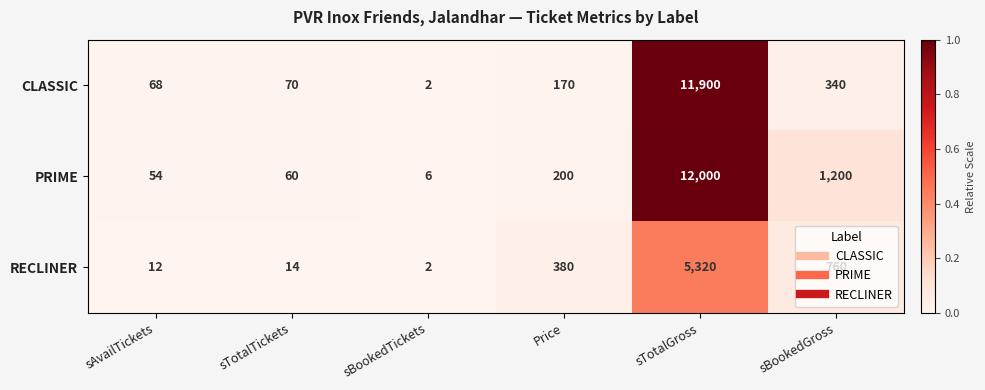

Rank the series at sTotalTickets from lowest to highest value.

RECLINER, PRIME, CLASSIC